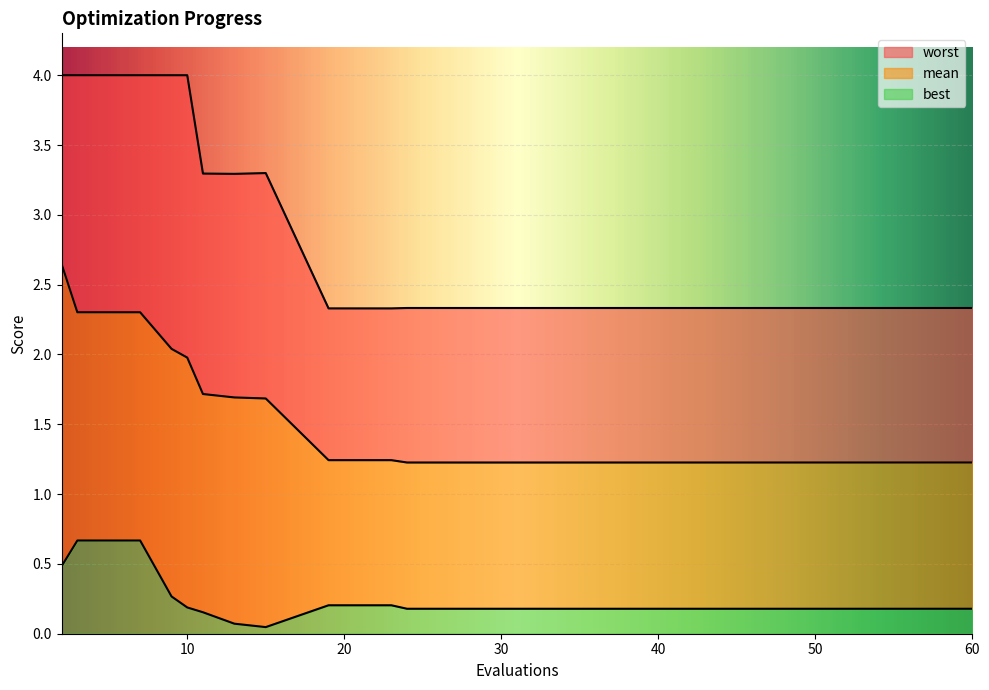

What is the value of the mean point at the 8th from the left?

1.7